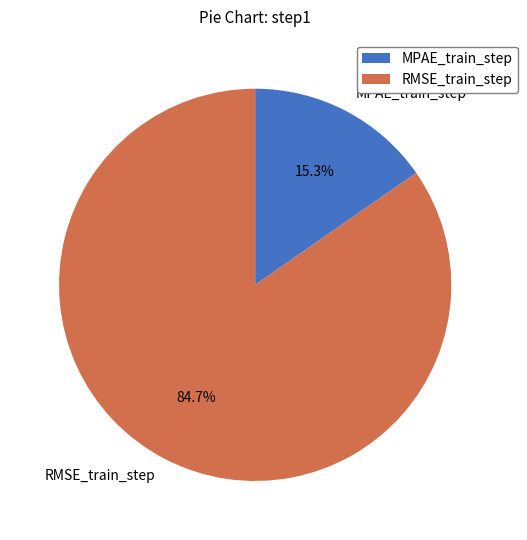

Which category has the smallest portion of the pie?

MPAE_train_step